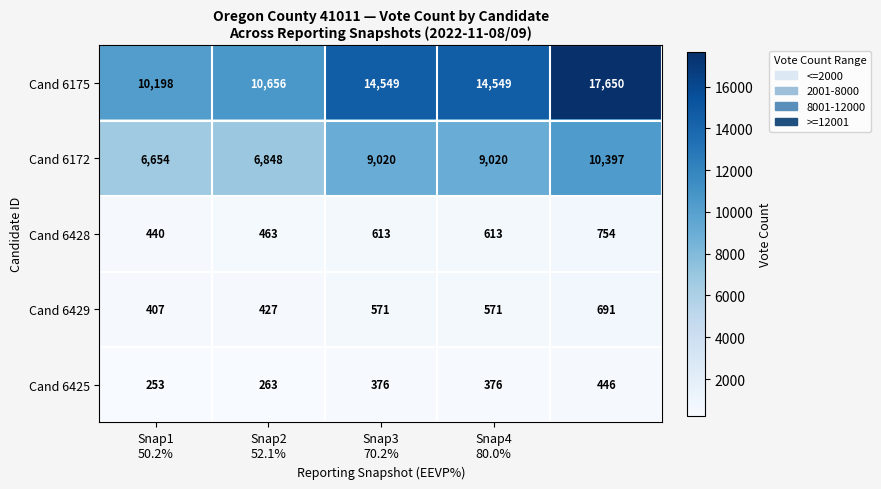

Rank the series by their maximum value, from highest to lowest.

Cand 6175, Cand 6172, Cand 6428, Cand 6429, Cand 6425